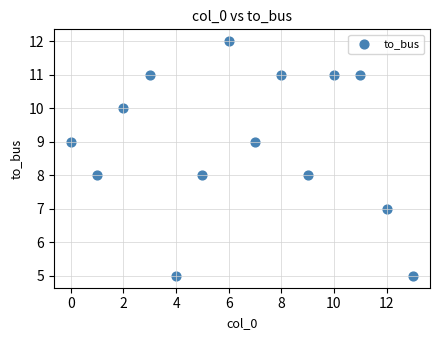

What is the range of Y values (max minus min)?

7